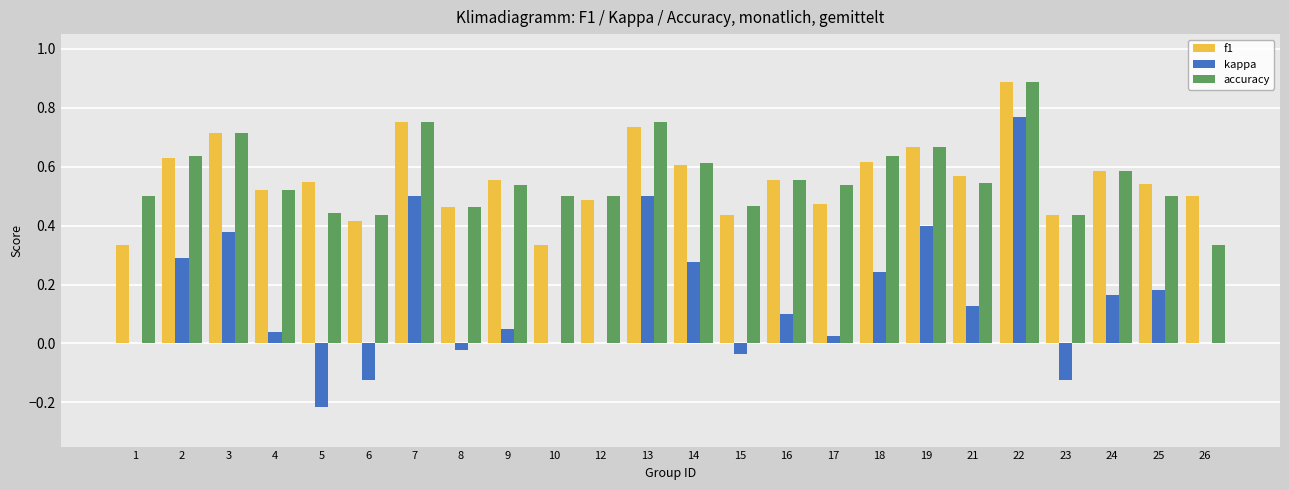

The value of f1 at 5 is 0.5. True or false?

True